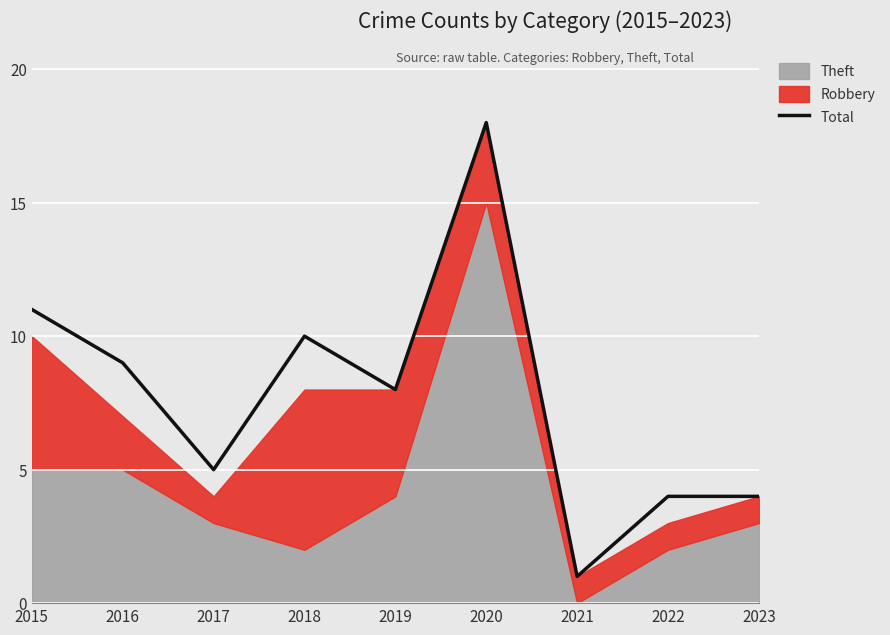

Rank the categories by value from lowest to highest.

2021, 2022, 2023, 2017, 2019, 2016, 2018, 2015, 2020